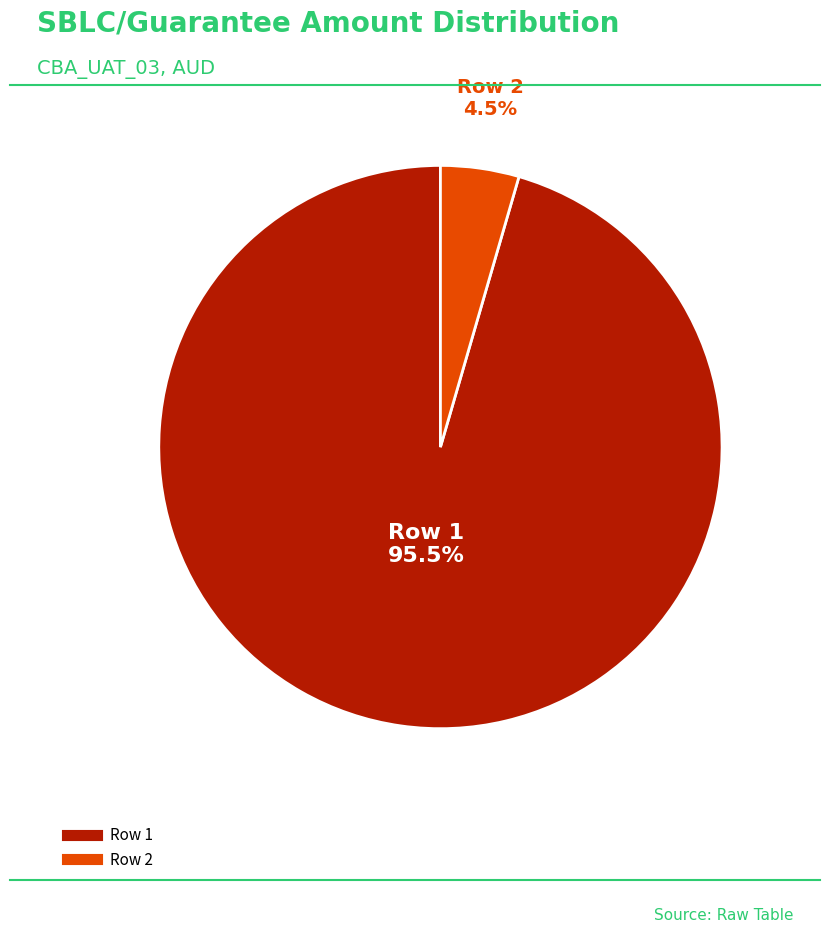

What is the largest slice in the pie chart?

Row 1